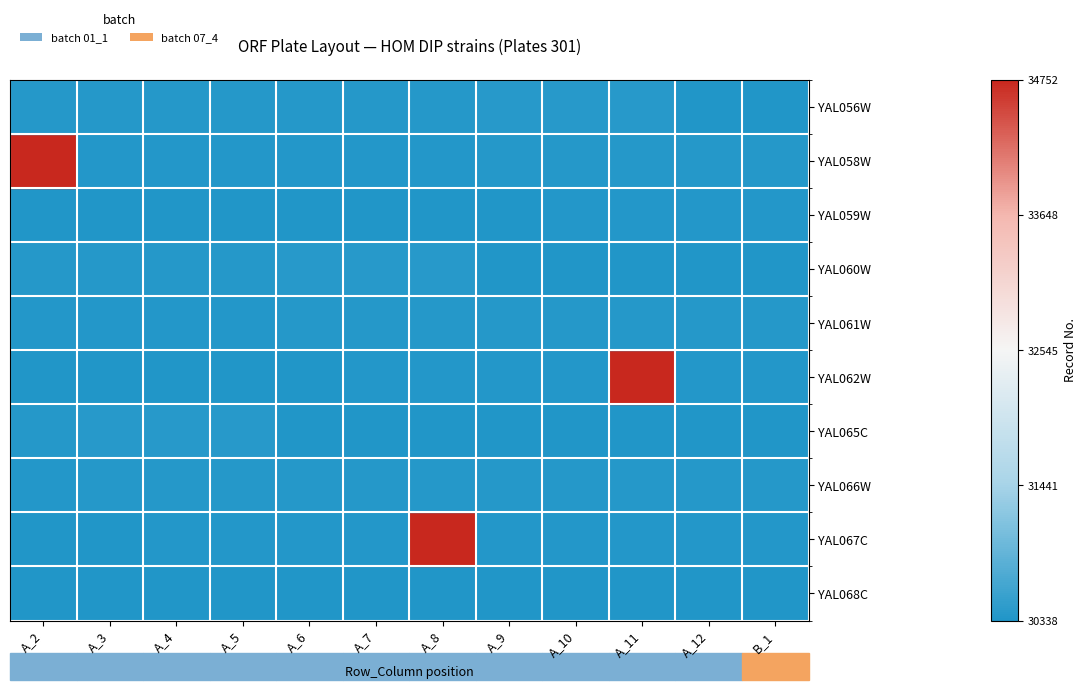

Which has a higher value, A_4 or A_12?

A_4